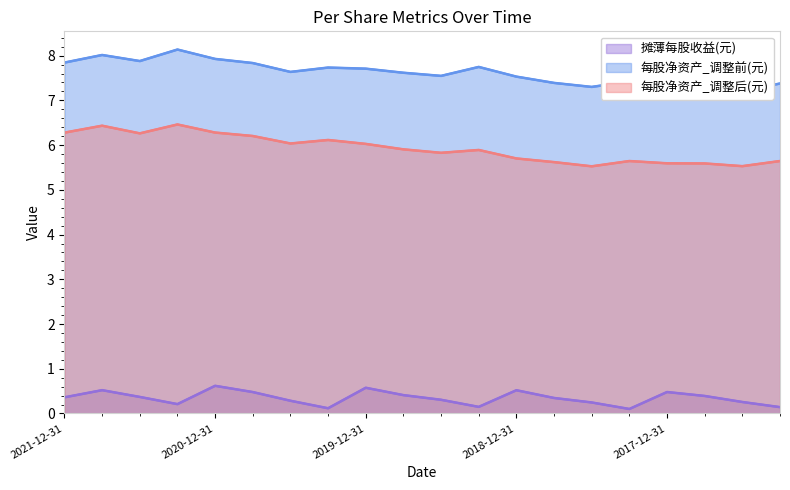

Between 13 and 16, which series saw the biggest shift?

摊薄每股收益(元)